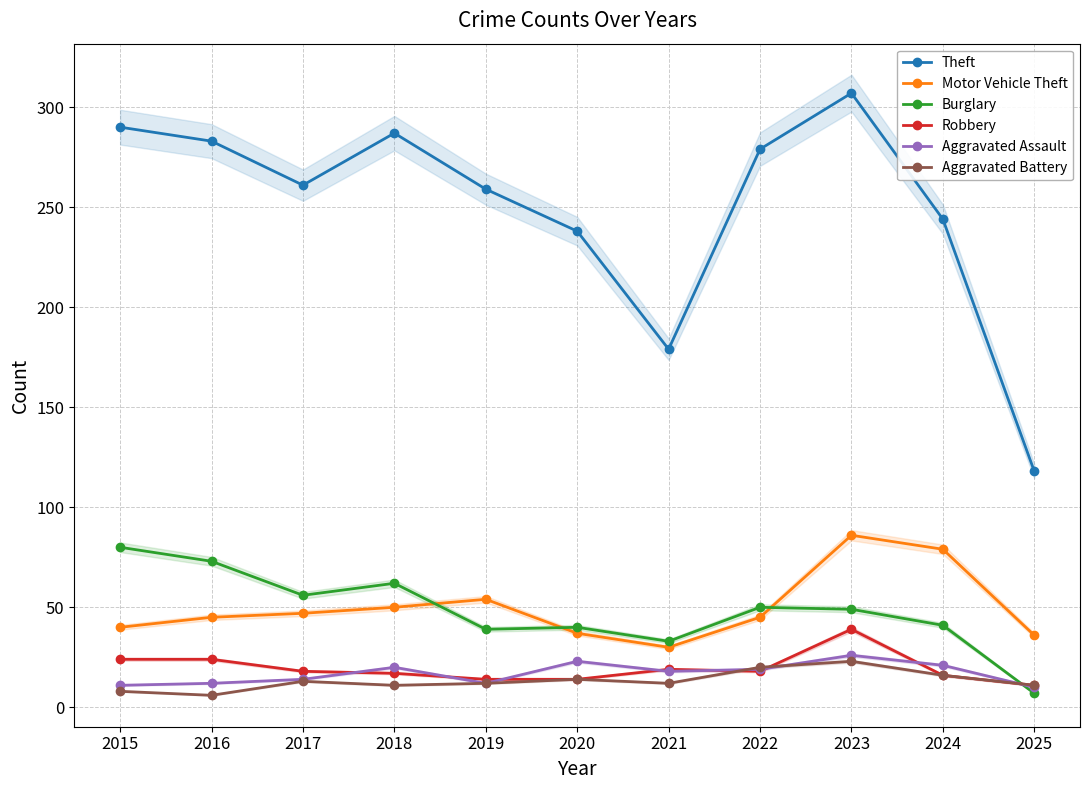

Is the value of Burglary at 2025 greater than the value of Aggravated Assault at 2017?

No